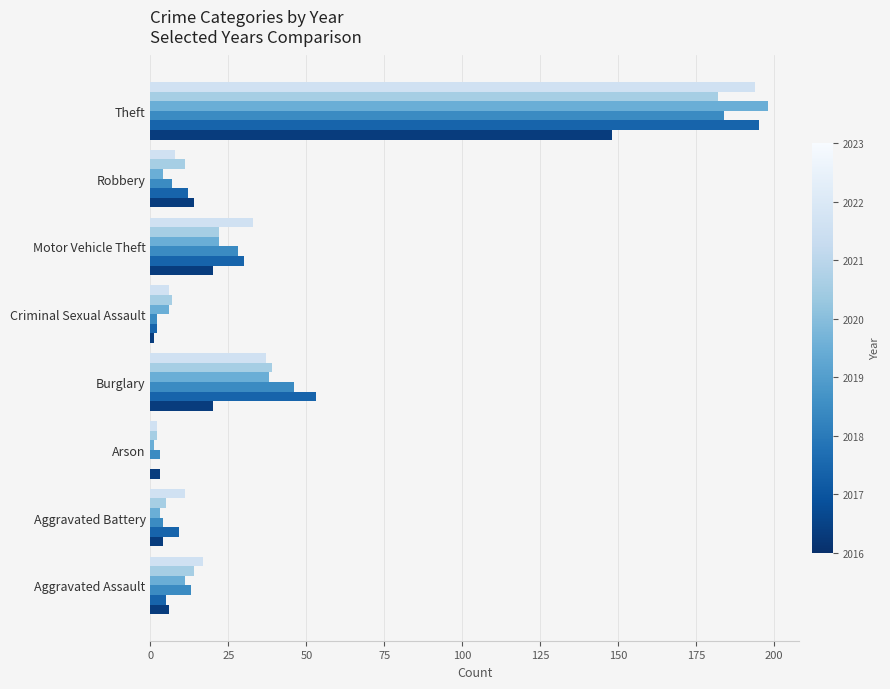

At which category is the sum across all series the highest?

Theft